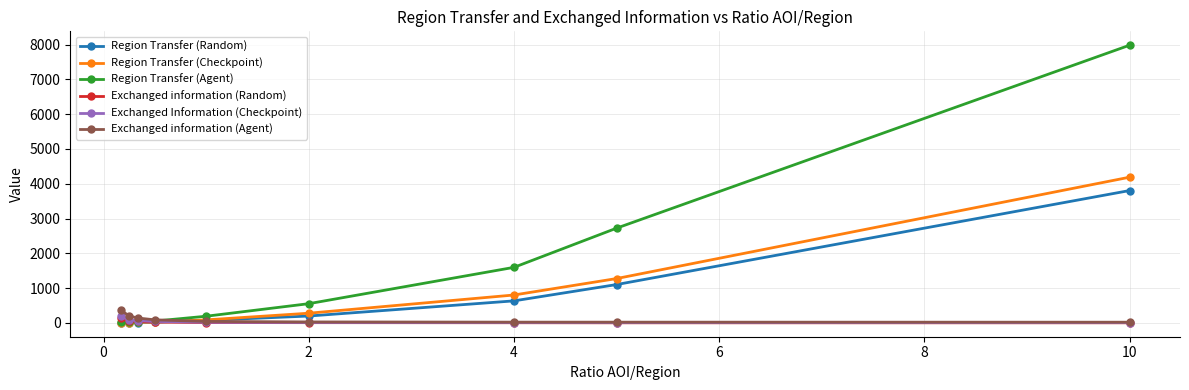

What is the difference between the maximum and minimum values in the Exchanged information (Agent) series?

347.6